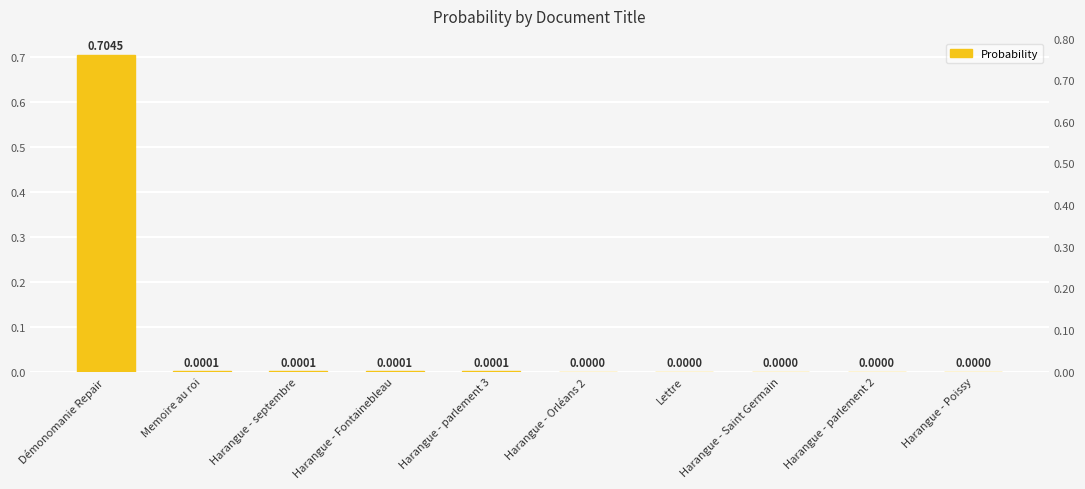

List the labels in order of value, smallest first.

Harangue - Orléans 2, Lettre, Harangue - Saint Germain, Harangue - parlement 2, Harangue - Poissy, Memoire au roi, Harangue - septembre, Harangue - Fontainebleau, Harangue - parlement 3, Démonomanie Repair